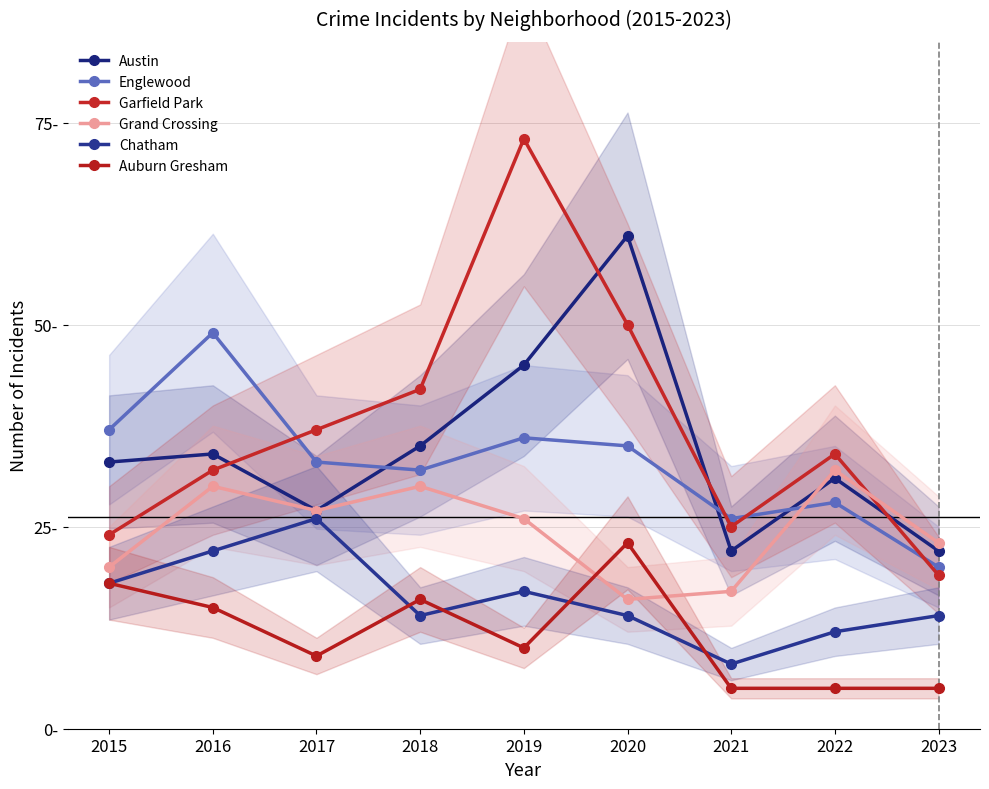

At which category does Grand Crossing reach its first local valley?

2017